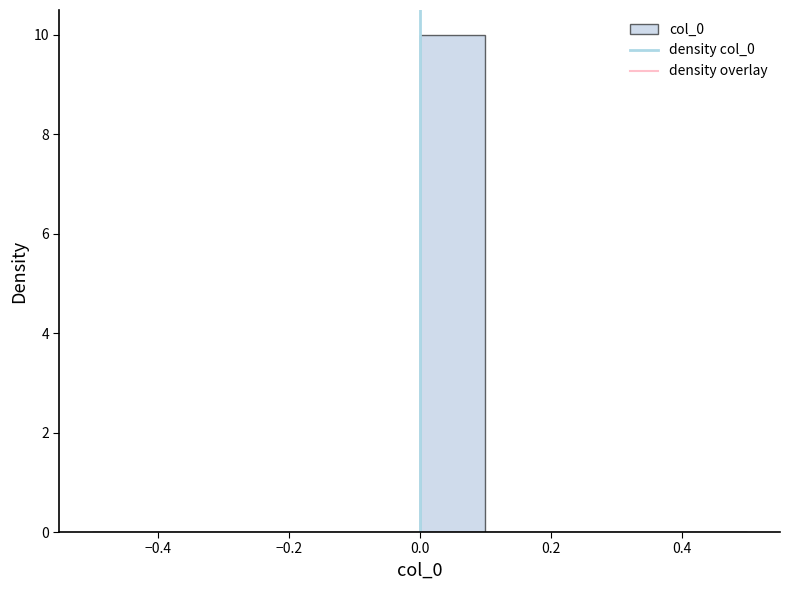

Reading left to right, transcribe this chart: for each bar, give the range it covers on the x-axis and its height. The values are not printed on the chart, so give them approximately, as read against the axis.

-0.5 to -0.4: 0
-0.4 to -0.3: 0
-0.3 to -0.2: 0
-0.2 to -0.1: 0
-0.1 to 0.0: 0
0.0 to 0.1: 10
0.1 to 0.2: 0
0.2 to 0.3: 0
0.3 to 0.4: 0
0.4 to 0.5: 0